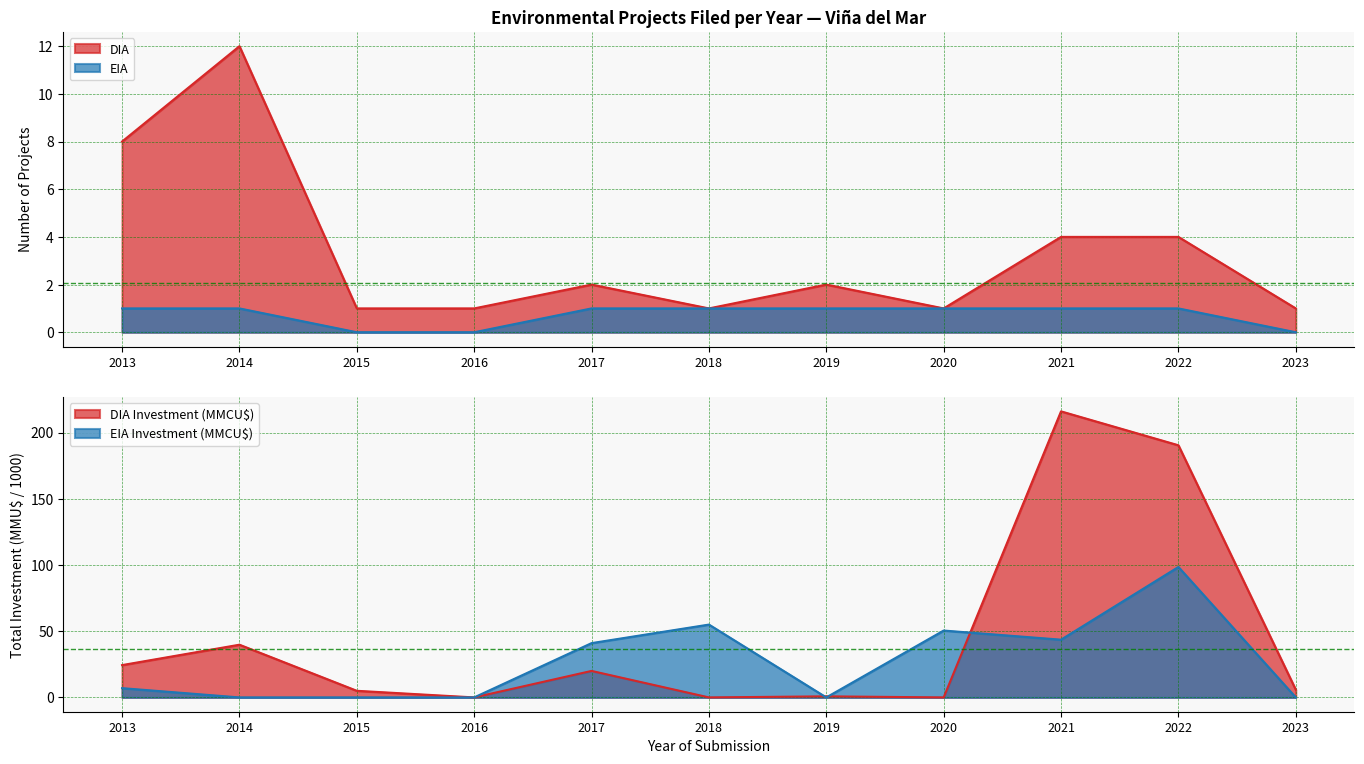

At which category does DIA reach its first local valley?

2018